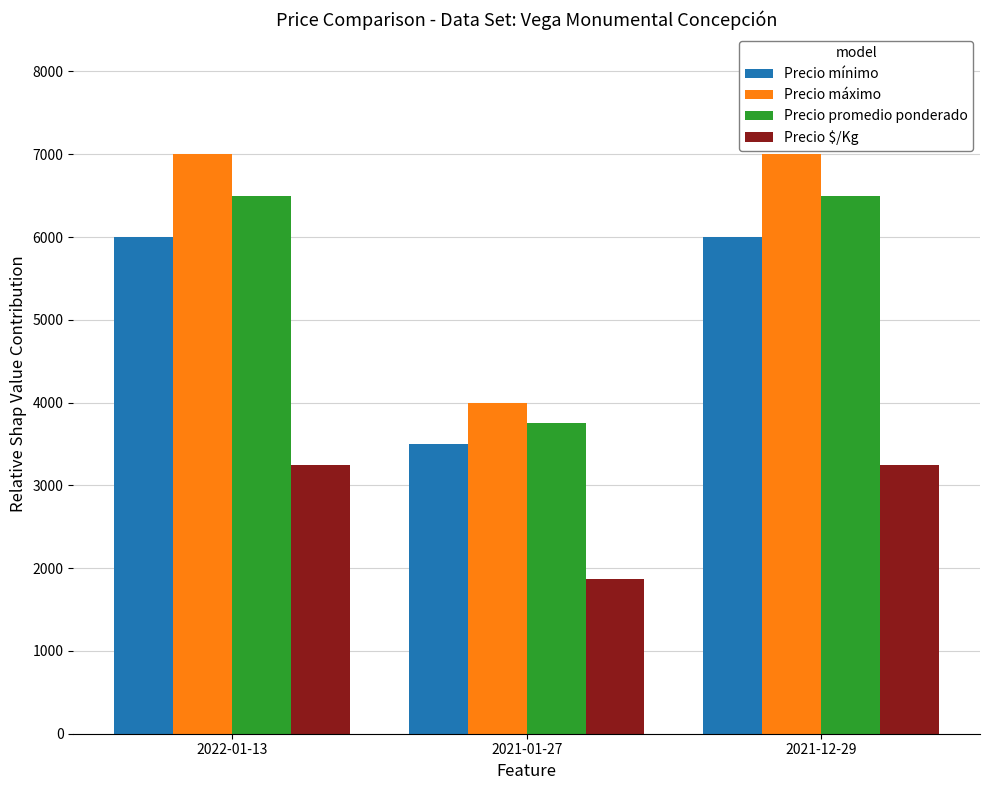

Reading left to right, what are all the values shown in this chart?

Precio mínimo: 2022-01-13=6000	2021-01-27=3500	2021-12-29=6000
Precio máximo: 2022-01-13=7000	2021-01-27=4000	2021-12-29=7000
Precio promedio ponderado: 2022-01-13=6500	2021-01-27=3750	2021-12-29=6500
Precio $/Kg: 2022-01-13=3250	2021-01-27=1875	2021-12-29=3250